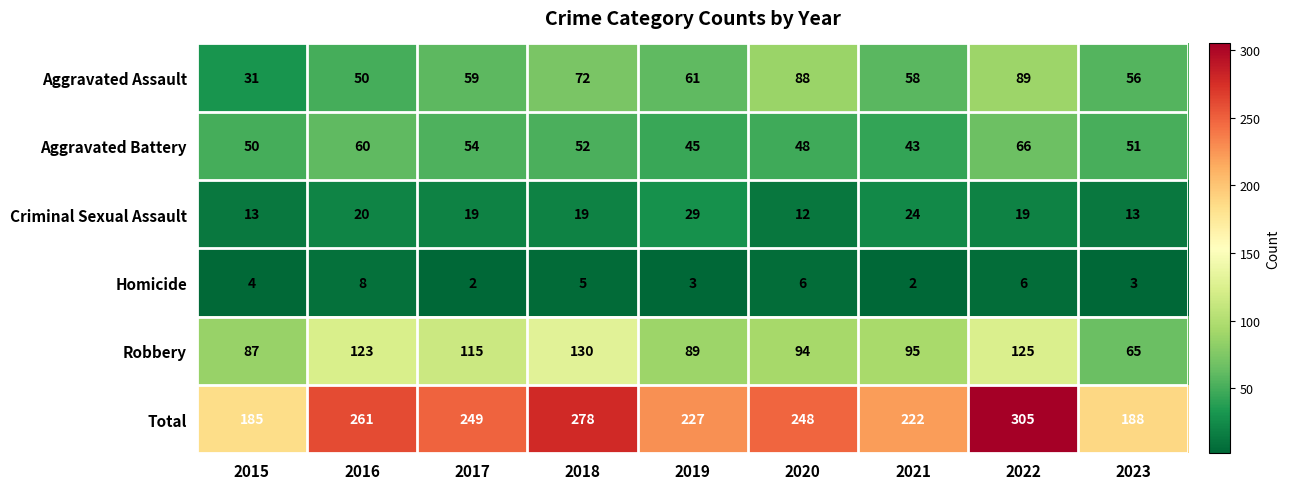

Which series has the widest spread of values?

Total